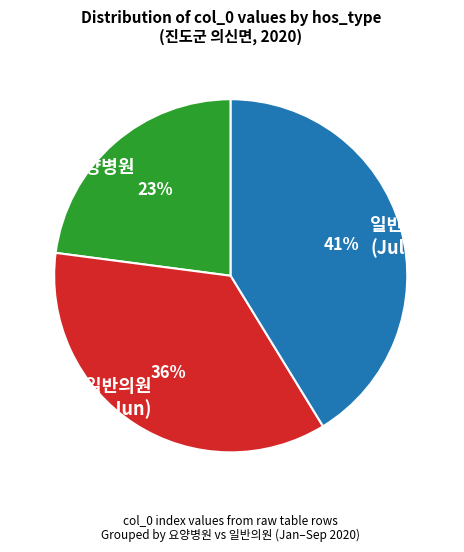

To the nearest percent, what percentage of the pie is 일반의원 (Jul–Sep)?

41%